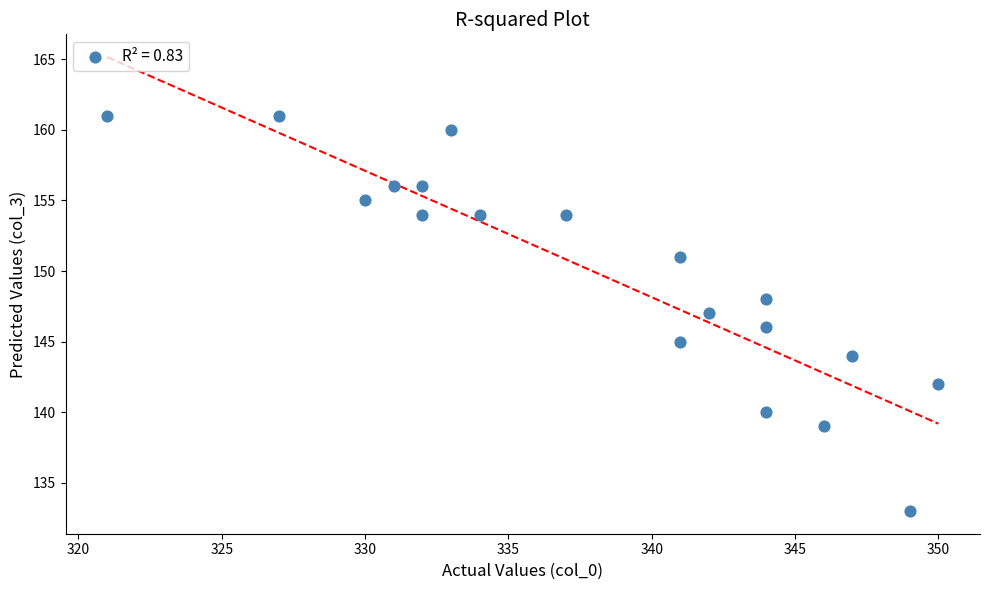

What is the range of X values (max minus min)?

29